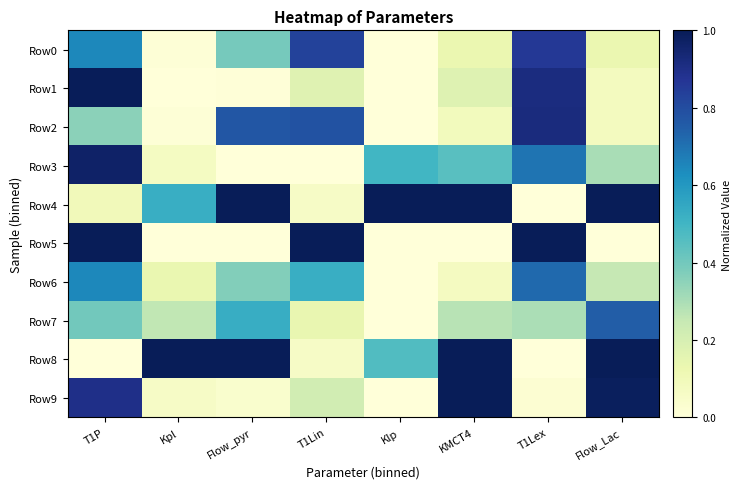

At which category is the sum across all series the highest?

T1P